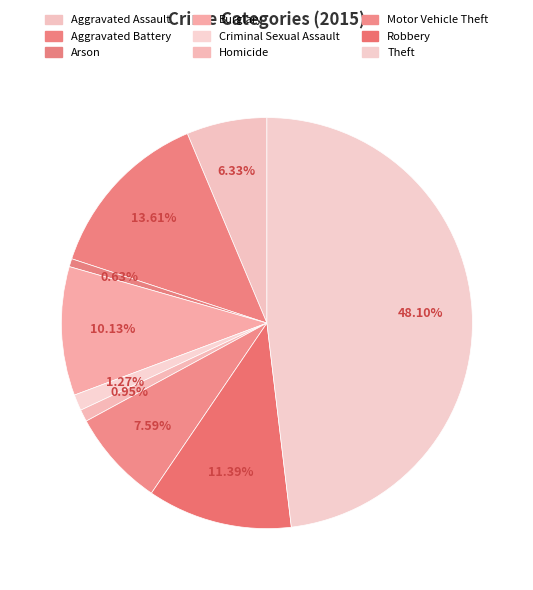

What is the largest slice in the pie chart?

Theft